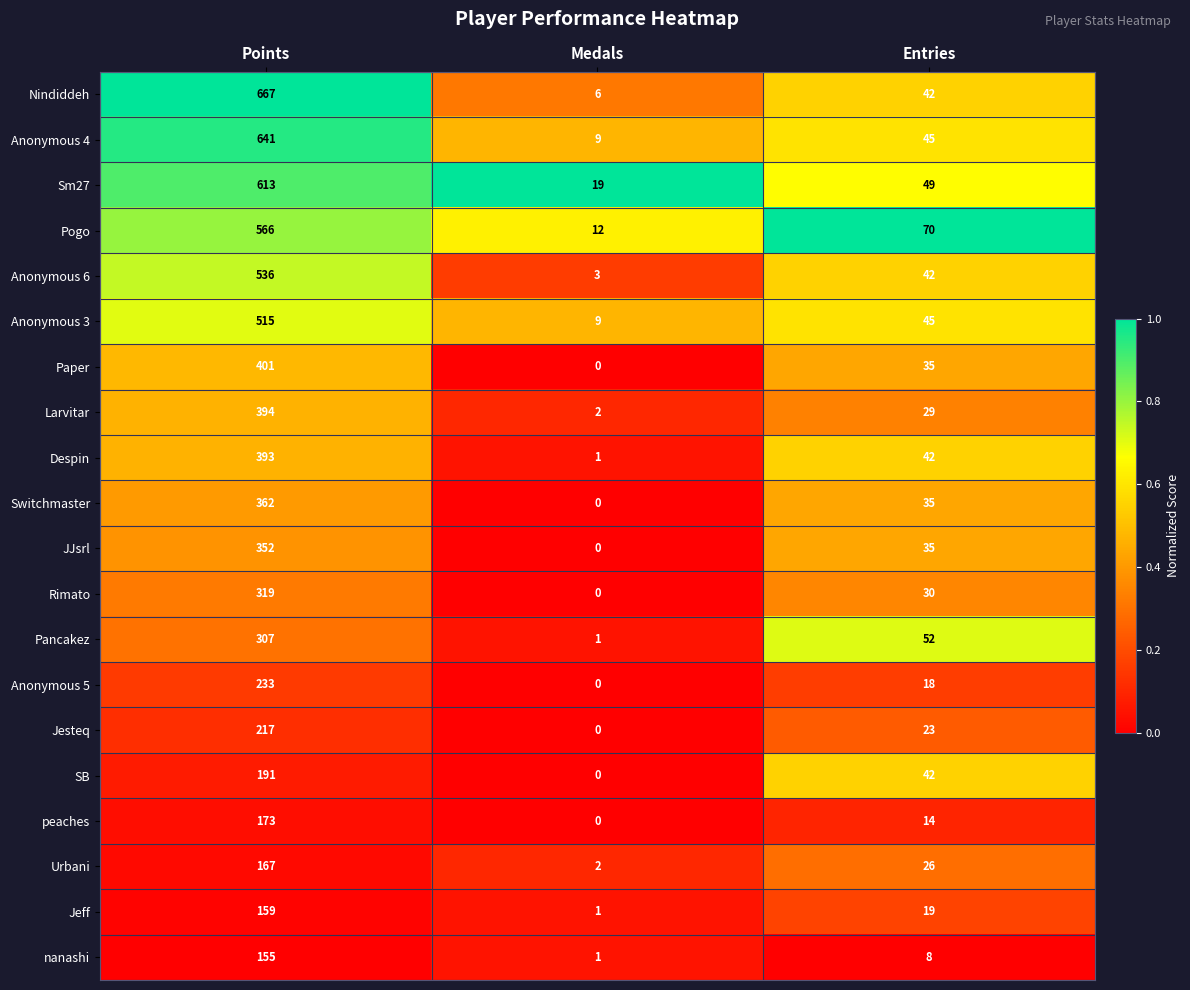

What is the maximum value shown in the chart?

667